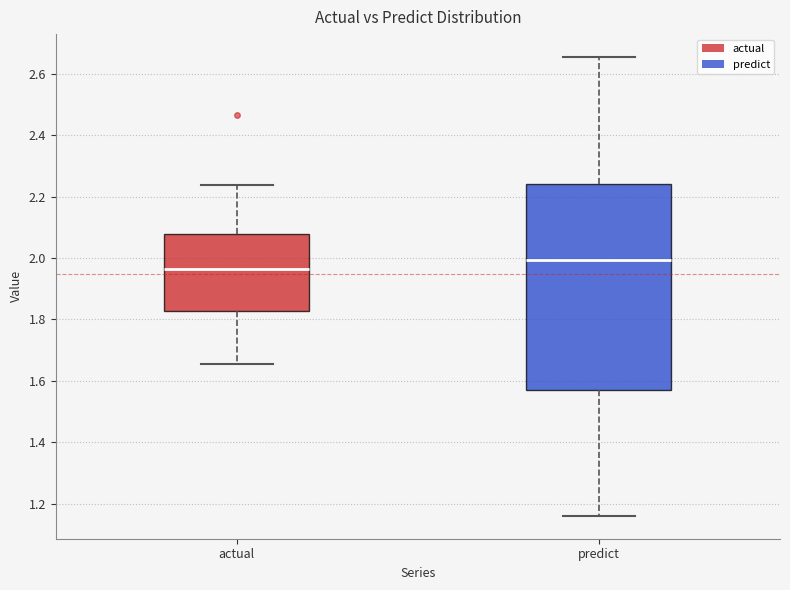

Reading left to right, read every box against the y-axis: the position of its median line, the range the box covers, and the ends of its whiskers. The values are not printed on the chart, so give them approximately, as read against the axis.

actual: median 1.96, box 1.82 to 2.08, whiskers 1.66 to 2.24
predict: median 2.00, box 1.56 to 2.24, whiskers 1.16 to 2.66